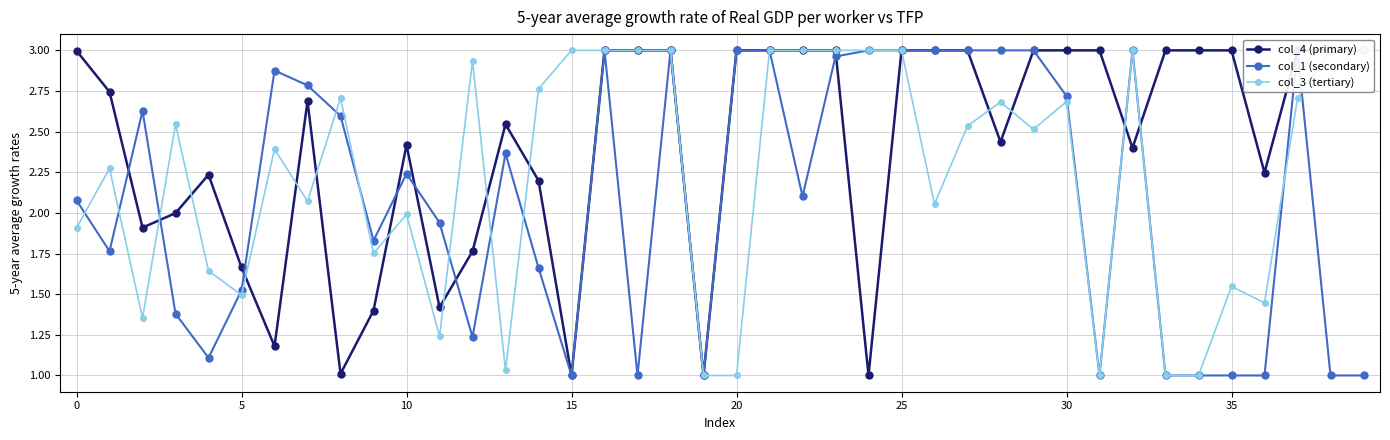

Reading left to right, list all the values displayed in this chart.

col_4 (primary): 3.0	2.7	1.9	2.0	2.2	1.7	1.2	2.7	1.0	1.4	2.4	1.4	1.8	2.5	2.2	1.0	3.0	3.0	3.0	1.0	3.0	3.0	3.0	3.0	1.0	3.0	3.0	3.0	2.4	3.0	3.0	3.0	2.4	3.0	3.0	3.0	2.2	3.0	3.0	3.0
col_1 (secondary): 2.1	1.8	2.6	1.4	1.1	1.5	2.9	2.8	2.6	1.8	2.2	1.9	1.2	2.4	1.7	1.0	3.0	1.0	3.0	1.0	3.0	3.0	2.1	3.0	3.0	3.0	3.0	3.0	3.0	3.0	2.7	1.0	3.0	1.0	1.0	1.0	1.0	3.0	1.0	1.0
col_3 (tertiary): 1.9	2.3	1.4	2.5	1.6	1.5	2.4	2.1	2.7	1.8	2.0	1.2	2.9	1.0	2.8	3.0	3.0	3.0	3.0	1.0	1.0	3.0	3.0	3.0	3.0	3.0	2.1	2.5	2.7	2.5	2.7	1.0	3.0	1.0	1.0	1.5	1.4	2.7	3.0	3.0